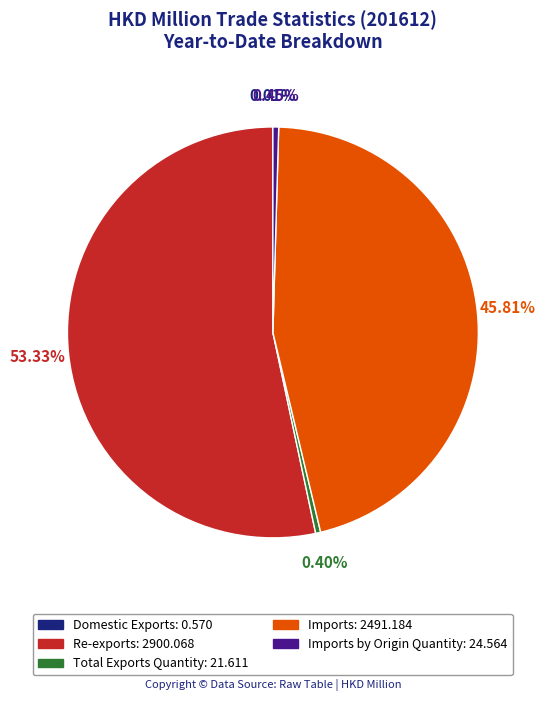

Which slice represents more than half of the pie?

Re-exports: 2900.068